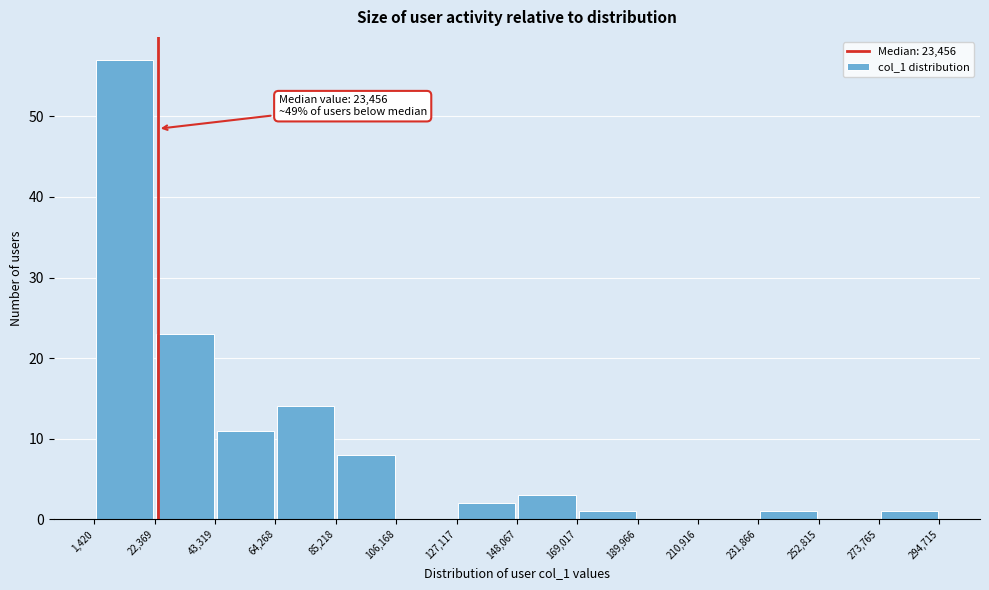

Which range on the x-axis has the tallest bar?

1,420 to 22,369